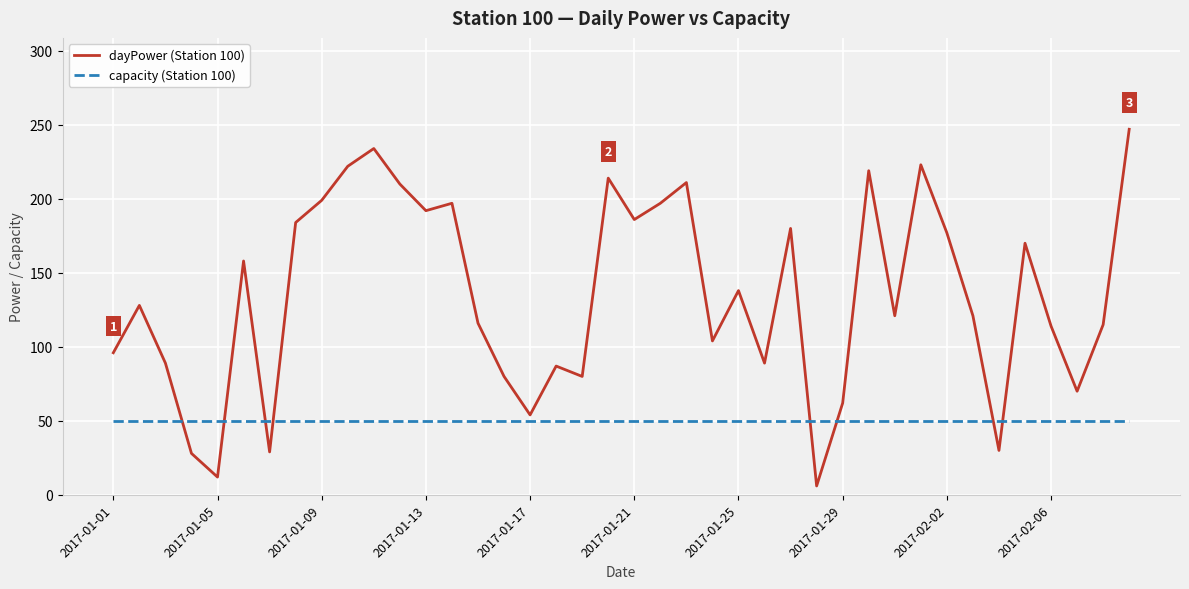

Which series has the largest range (max minus min)?

dayPower (Station 100)